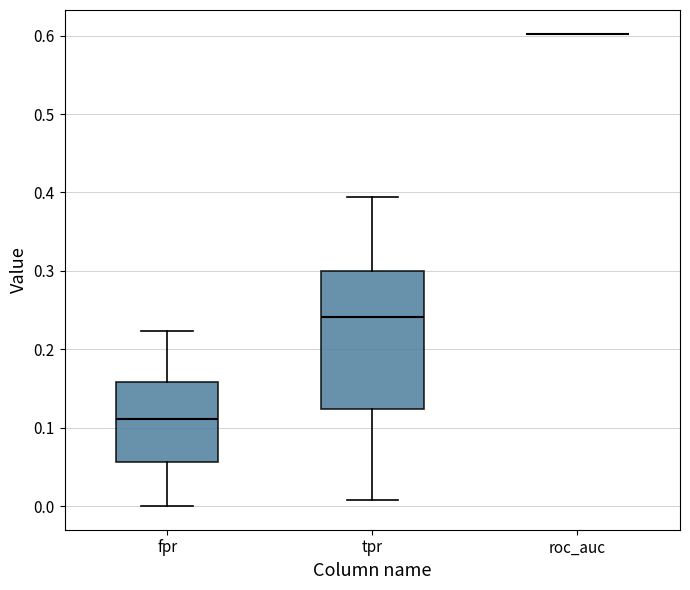

Reading left to right, read every box against the y-axis: the position of its median line, the range the box covers, and the ends of its whiskers. The values are not printed on the chart, so give them approximately, as read against the axis.

fpr: median 0.11, box 0.06 to 0.16, whiskers 0.00 to 0.22
tpr: median 0.24, box 0.12 to 0.30, whiskers 0.01 to 0.39
roc_auc: box collapsed to a line at 0.60, whiskers 0.60 to 0.60